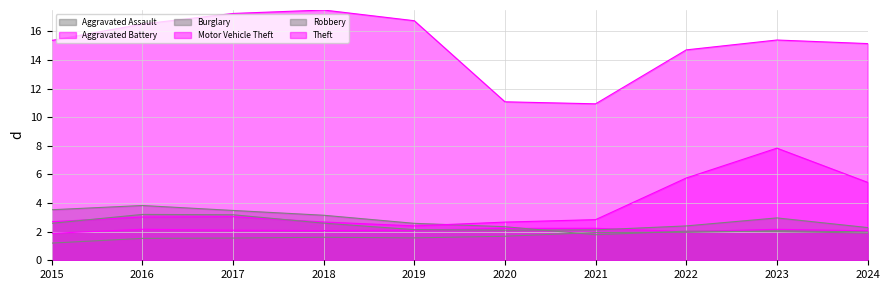

Reading left to right, list all the values displayed in this chart.

Aggravated Assault: 2015=1.2	2016=1.5	2017=1.6	2018=1.6	2019=1.6	2020=1.7	2021=1.9	2022=2.0	2023=2.1	2024=2.0
Aggravated Battery: 2015=1.9	2016=2.2	2017=2.1	2018=2.1	2019=2.1	2020=2.2	2021=2.2	2022=2.0	2023=2.2	2024=2.1
Burglary: 2015=3.5	2016=3.8	2017=3.5	2018=3.1	2019=2.6	2020=2.3	2021=1.8	2022=2.0	2023=2.0	2024=1.9
Motor Vehicle Theft: 2015=2.7	2016=3.0	2017=3.1	2018=2.7	2019=2.4	2020=2.7	2021=2.8	2022=5.8	2023=7.8	2024=5.5
Robbery: 2015=2.6	2016=3.2	2017=3.2	2018=2.6	2019=2.1	2020=2.1	2021=2.1	2022=2.4	2023=3.0	2024=2.3
Theft: 2015=15.4	2016=16.5	2017=17.3	2018=17.5	2019=16.8	2020=11.1	2021=10.9	2022=14.7	2023=15.4	2024=15.2